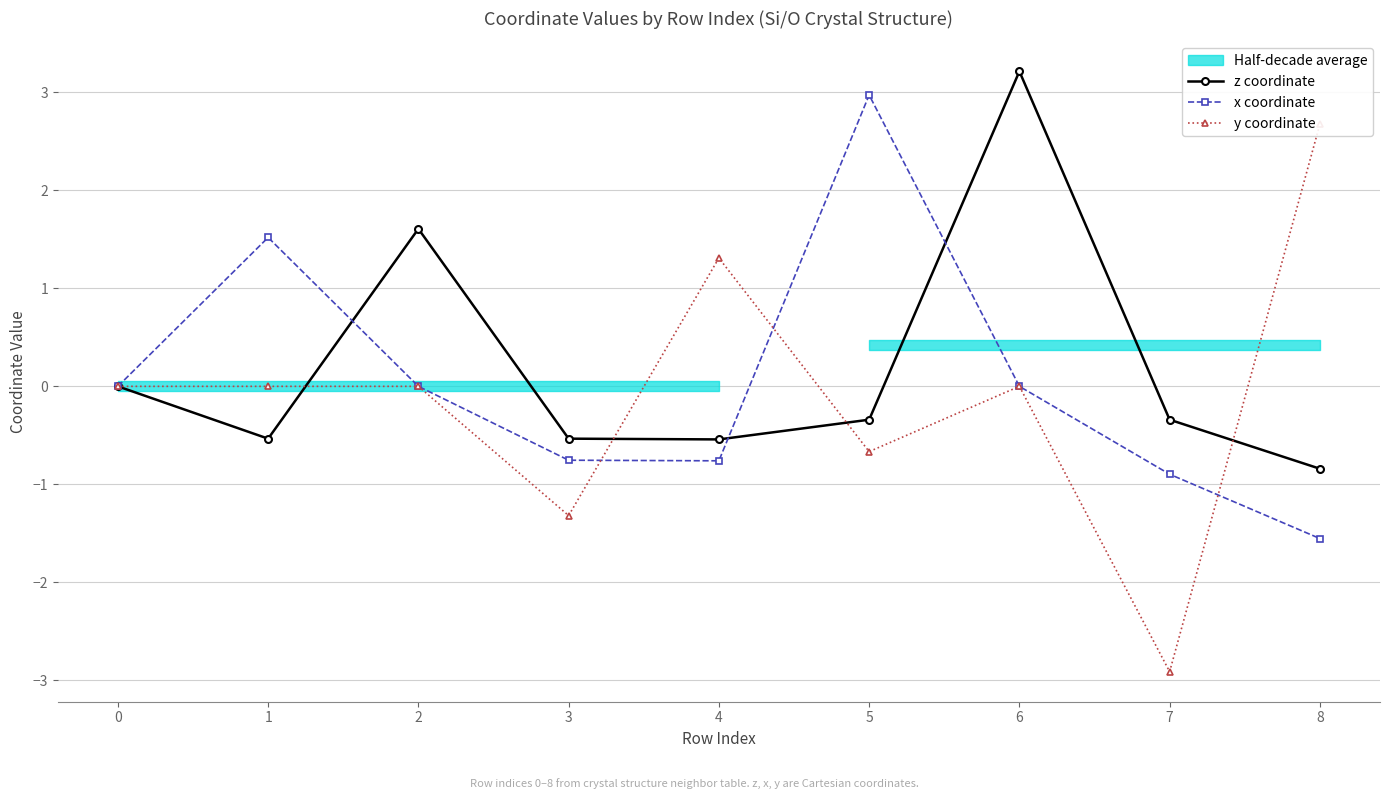

What is the difference between the maximum and second lowest values in the x coordinate series?

3.9